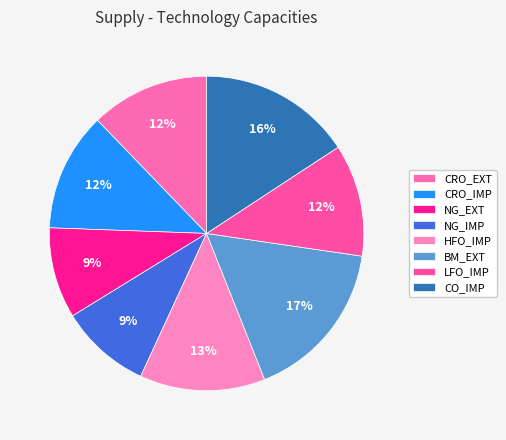

Is the sum of CRO_EXT and NG_IMP greater than half?

No